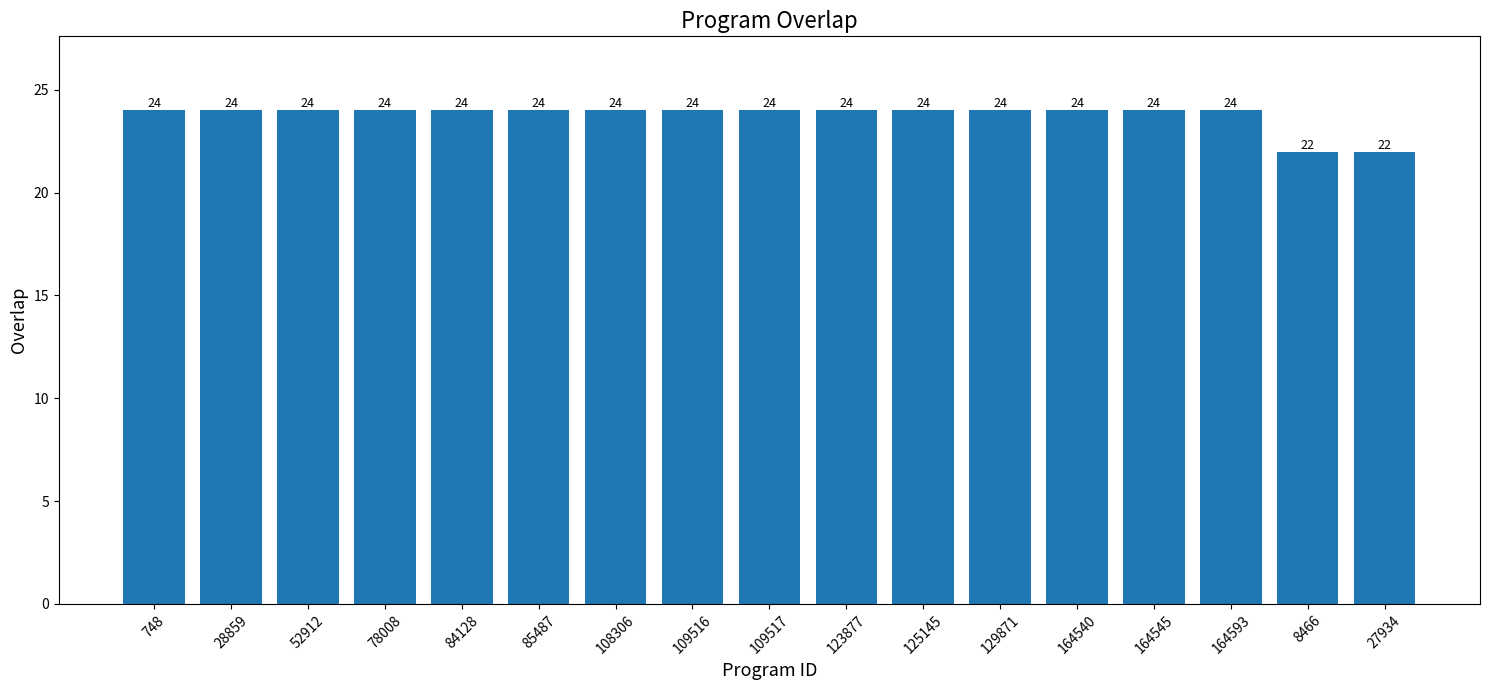

What value does the data have at 164545?

24